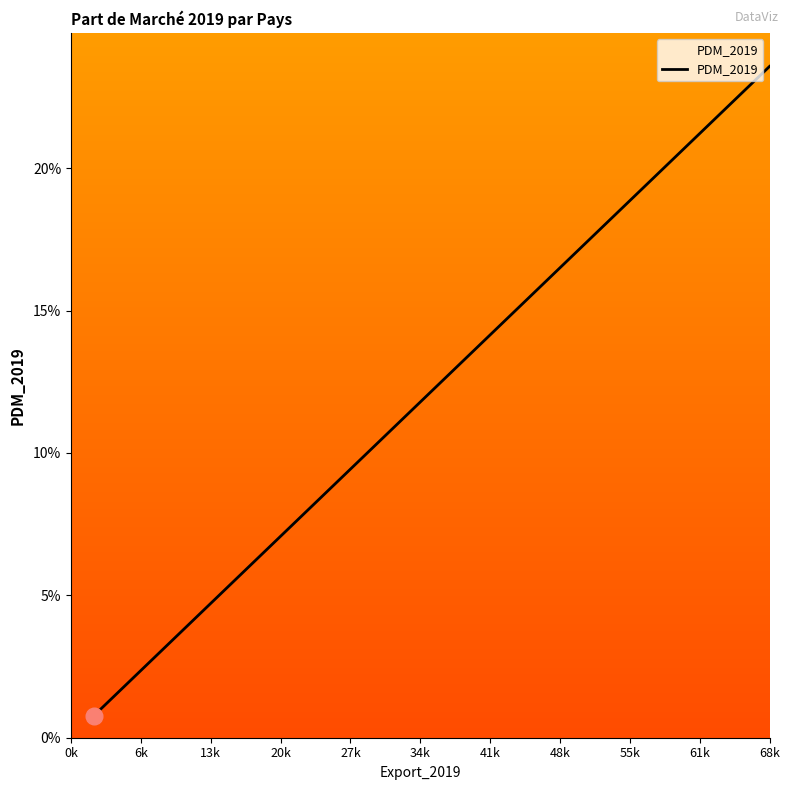

What is the label of the 11th point from the left?

68k